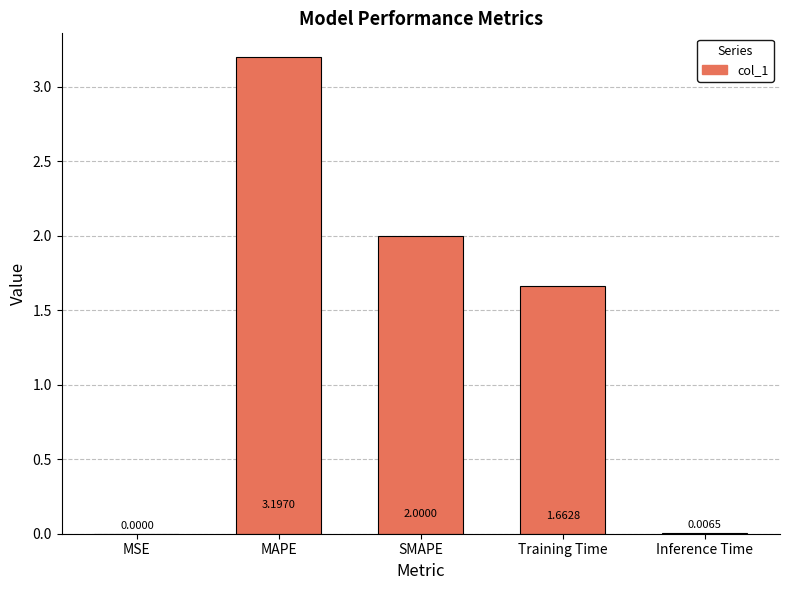

Count the number of values greater than 1.

3